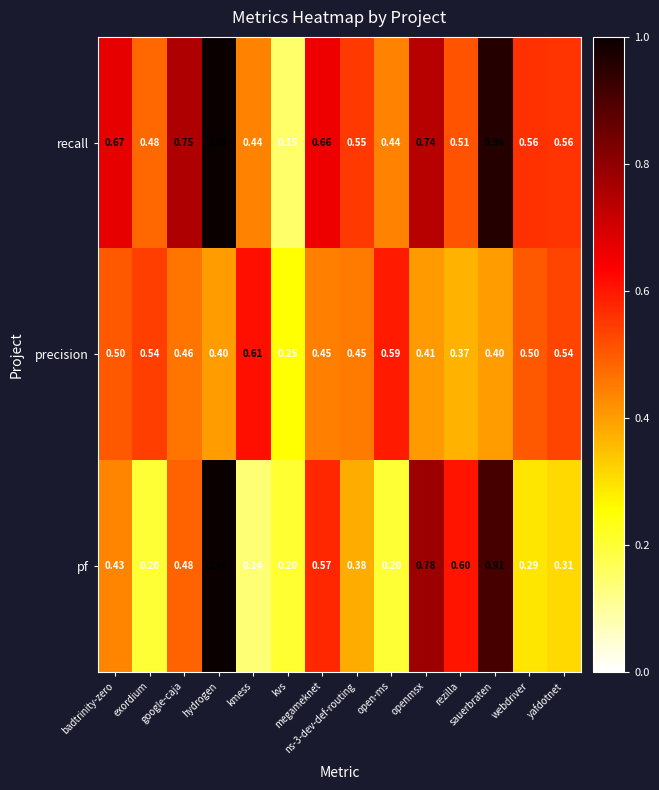

At which category is the sum across all series the highest?

hydrogen